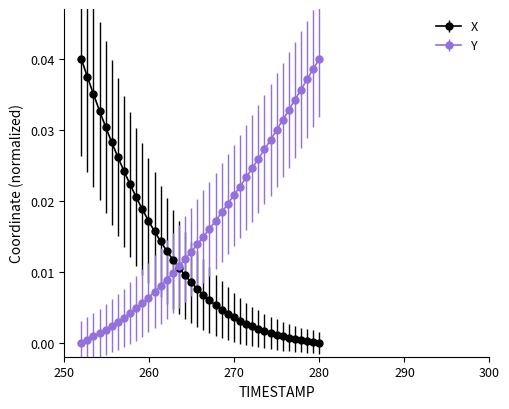

Which series has the largest total across all categories?

Y